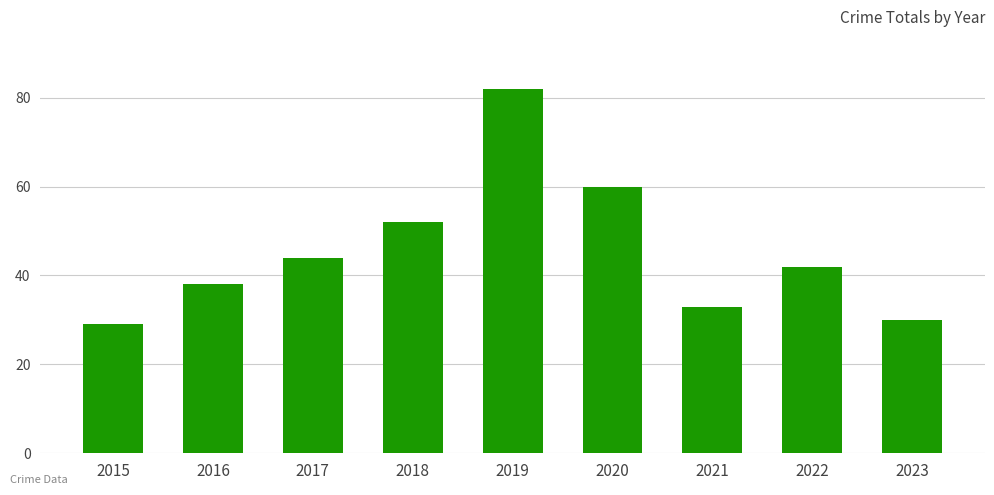

What is the average value?

46